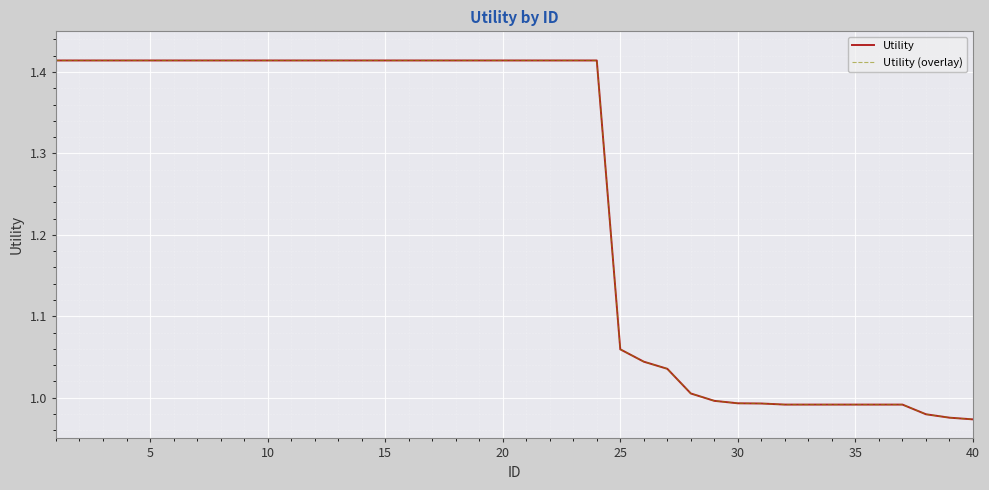

Does the chart have visible grid lines?

Yes